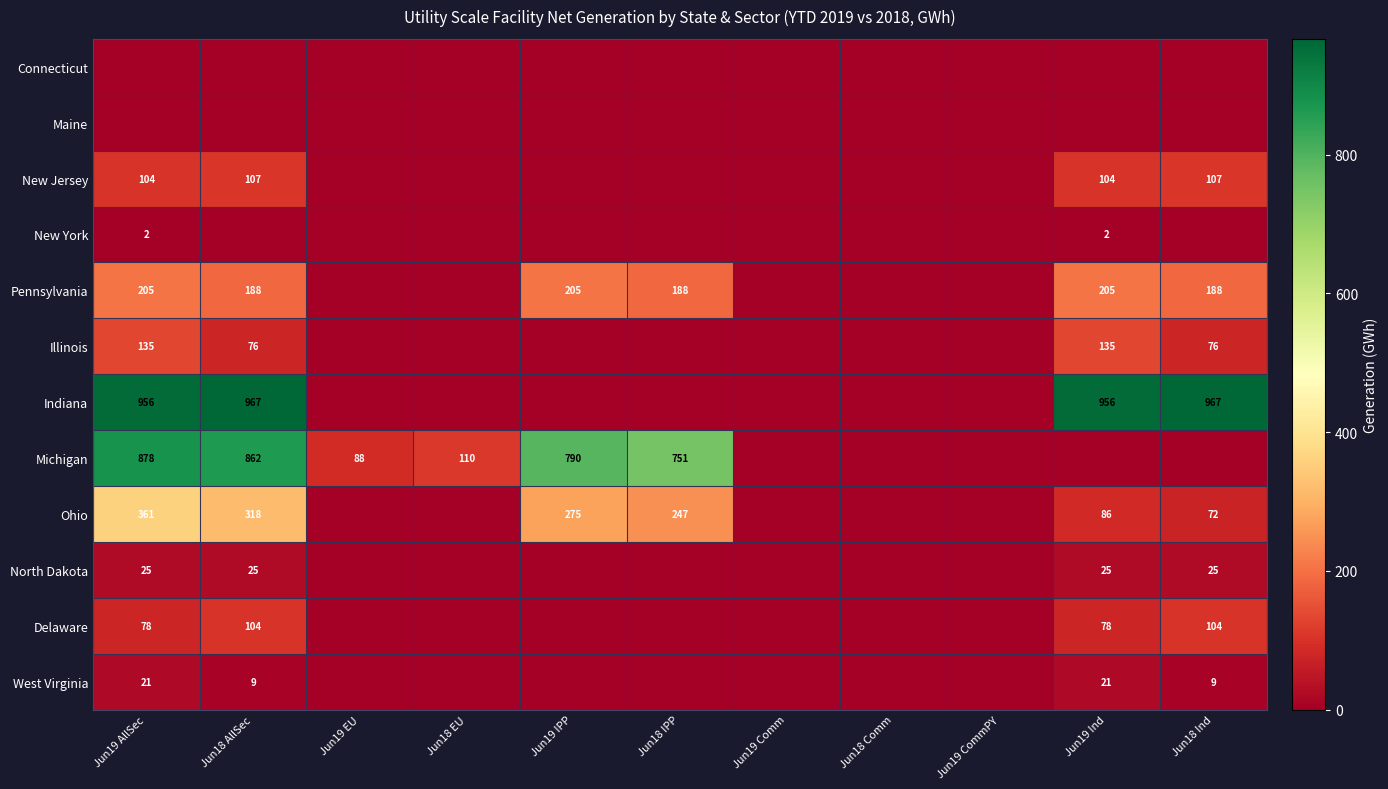

At which category does the chart reach its peak across all series?

Jun18 AllSec